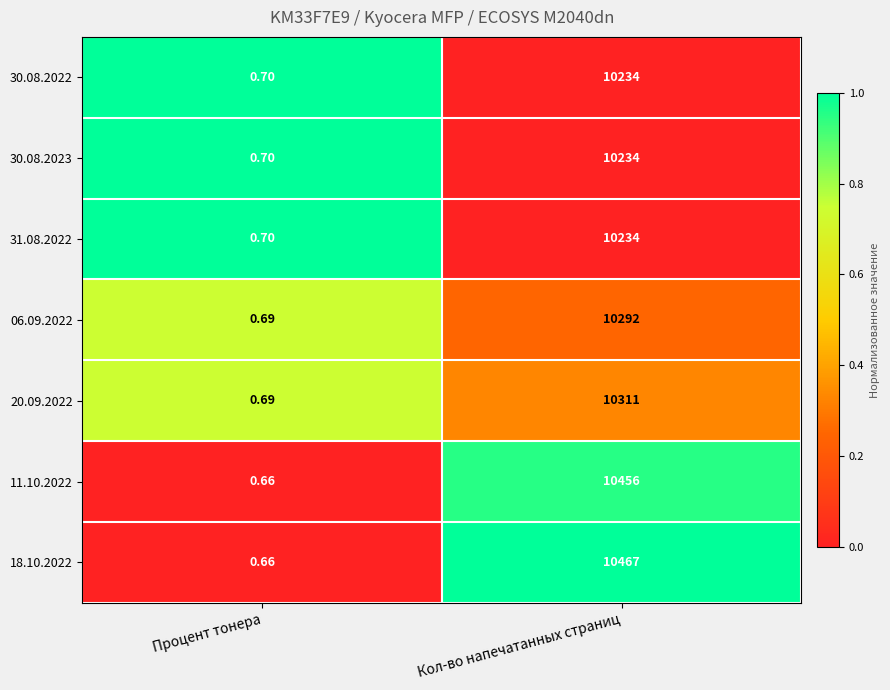

How many data points in 18.10.2022 are less than 10467?

1